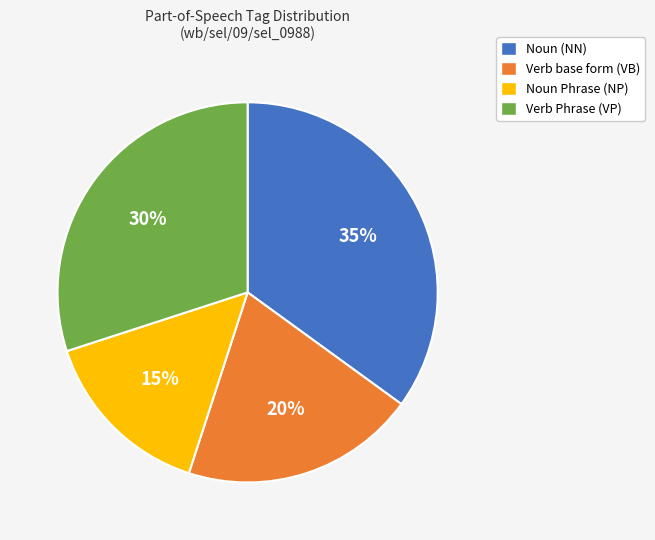

To the nearest percent, what portion does Noun (NN) represent?

35%